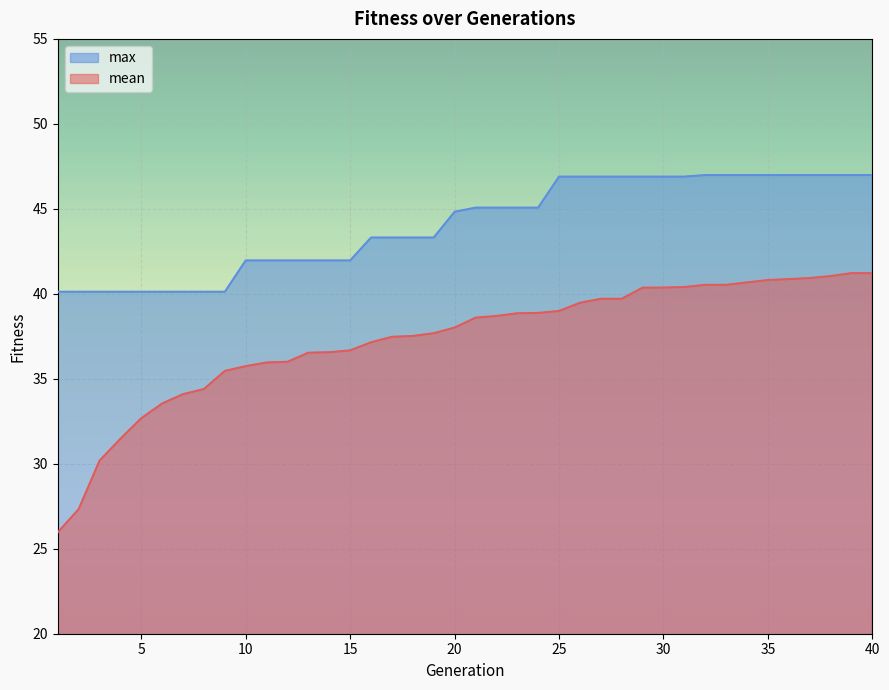

Is it true that max equals 47.0 at 34?

True